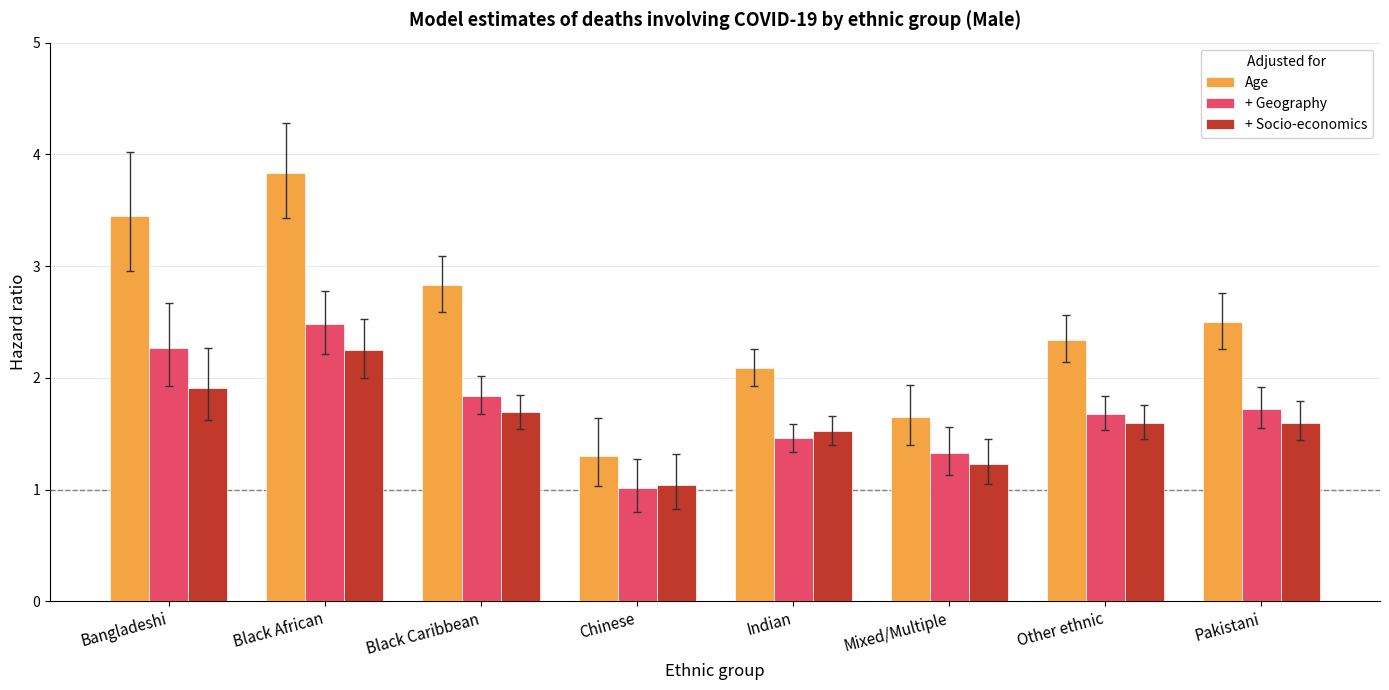

The value of + Socio-economics at Other ethnic is 0.7. True or false?

False